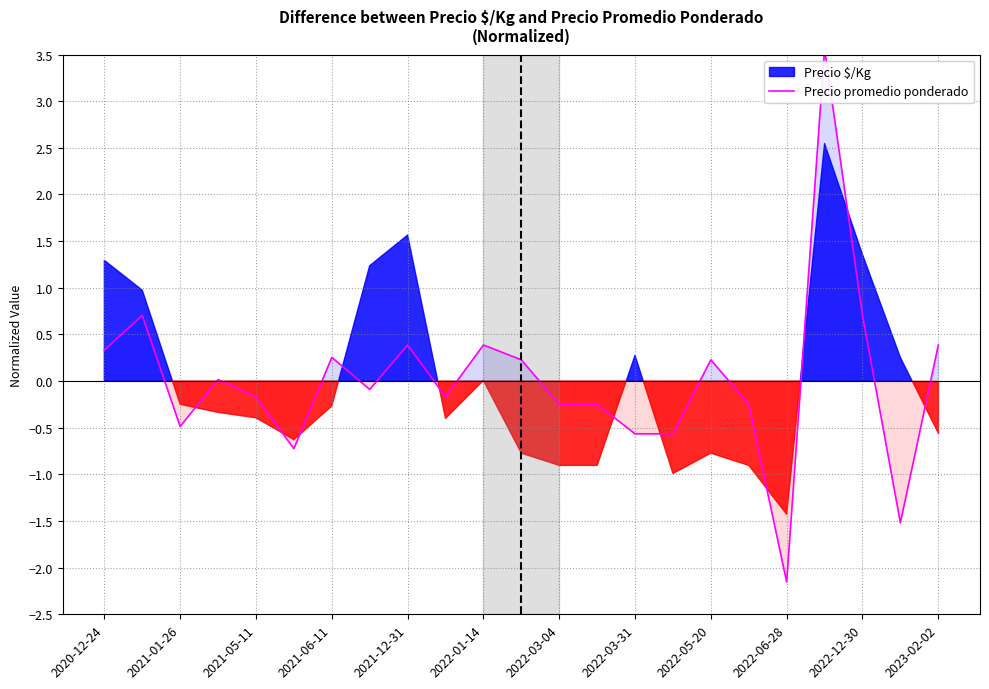

What is the minimum value shown in the chart?

-2.2